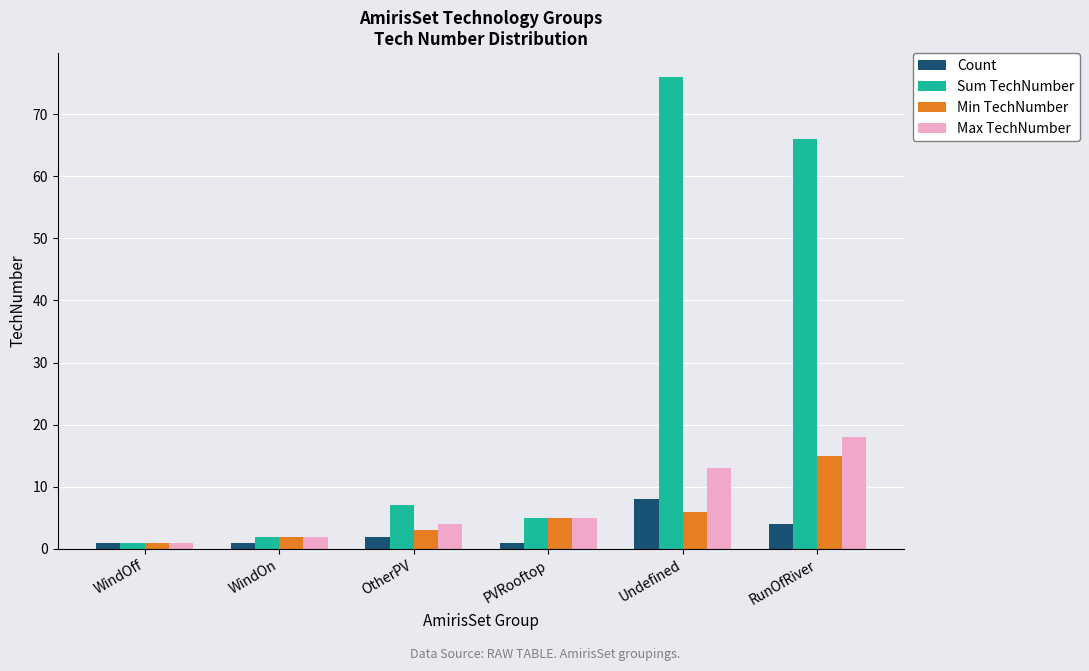

At how many categories does at least one series exceed 33?

2